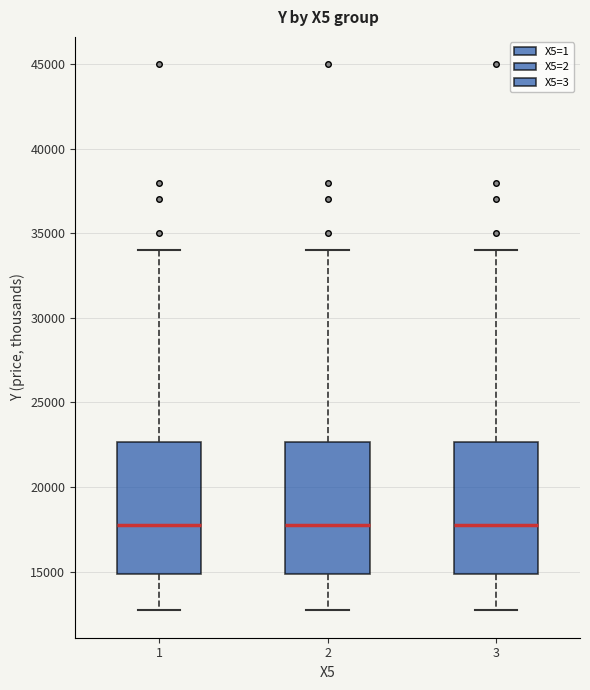

Where is the lower edge of the box at x = 2 on the y-axis? The values are not printed on the chart, so give them approximately, as read against the axis.

15000